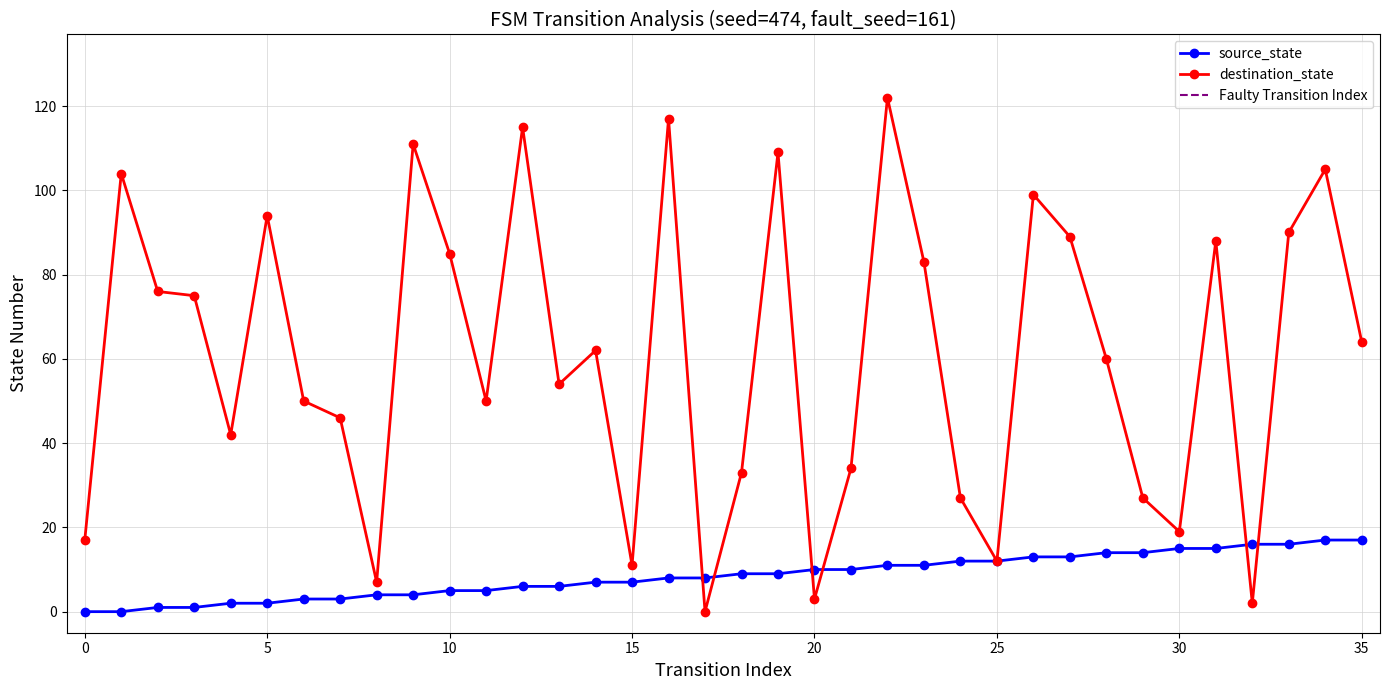

The value of source_state at 20 is 2. True or false?

False